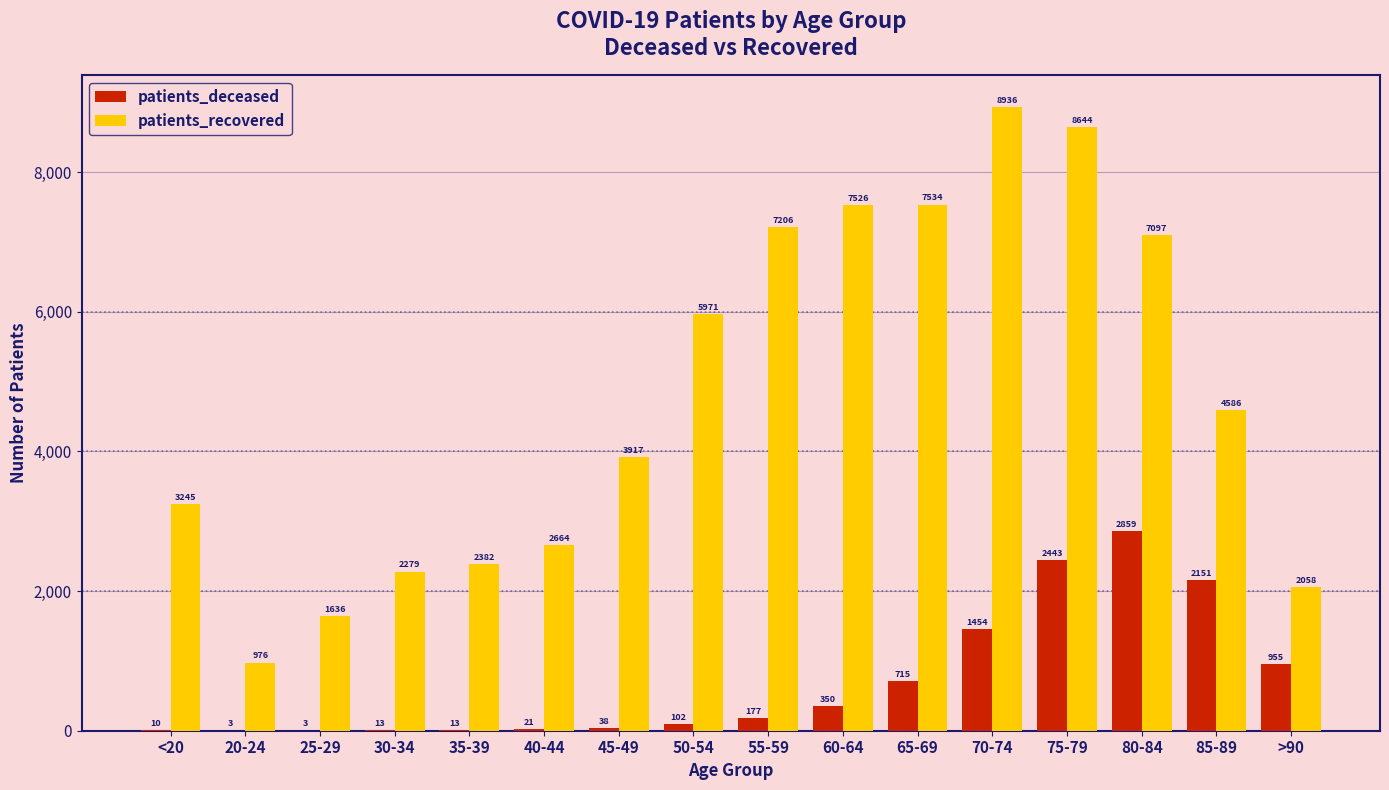

Read the patients_recovered value at 70-74.

8936